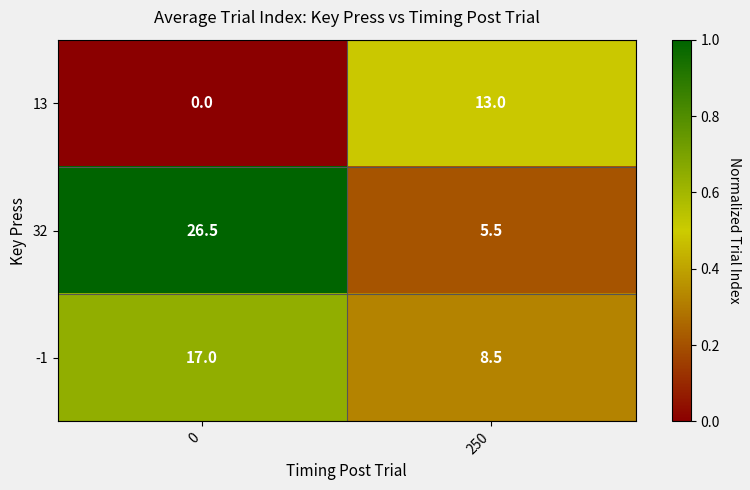

What value does the -1 series have at 0?

17.0